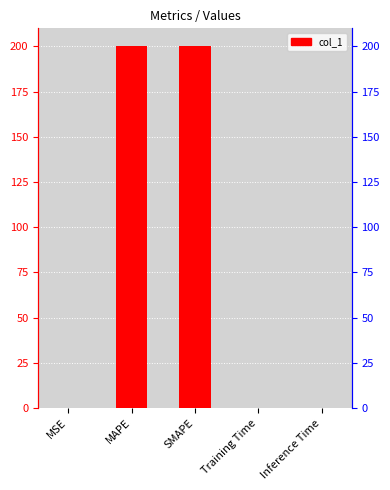

Where is the data nearest to the value 100?

MSE